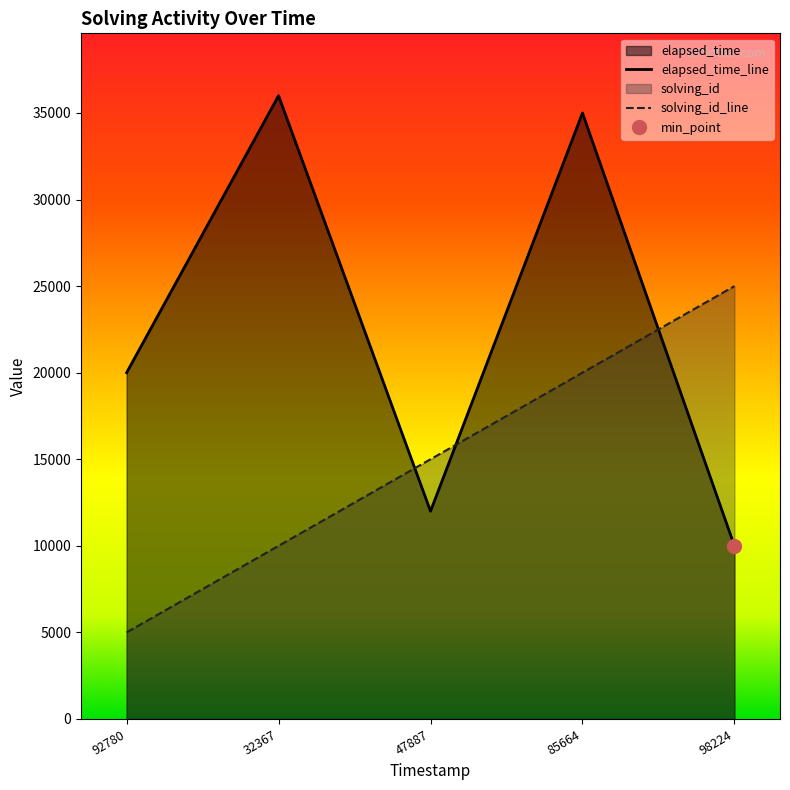

Reading left to right, extract all data points from this chart.

solving_id: 5000	10000	15000	20000	25000
elapsed_time: 20000	36000	12000	35000	10000